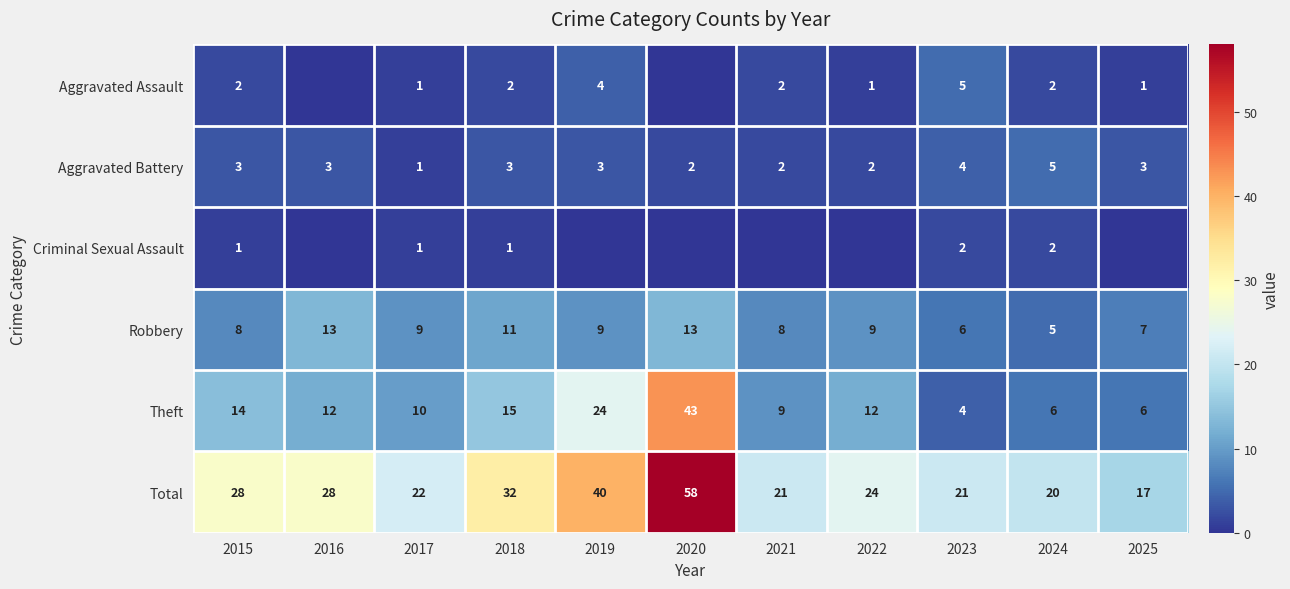

True or false: Aggravated Battery has a value of 5 at 2016.

False